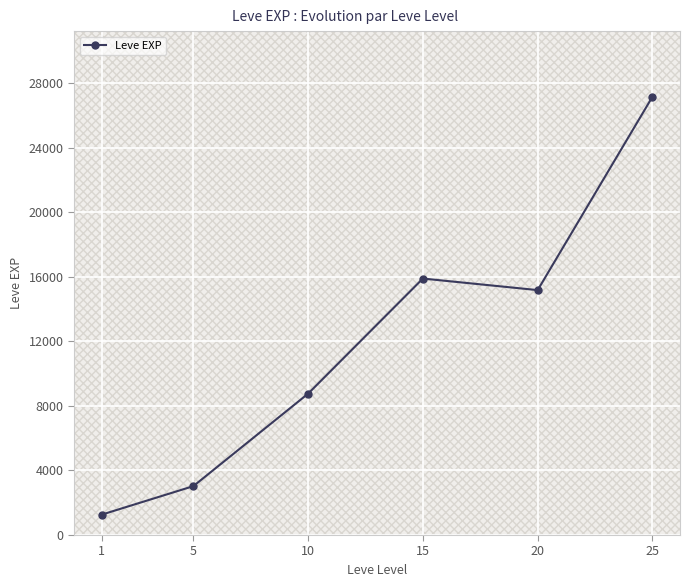

Count the number of data series in this chart.

1